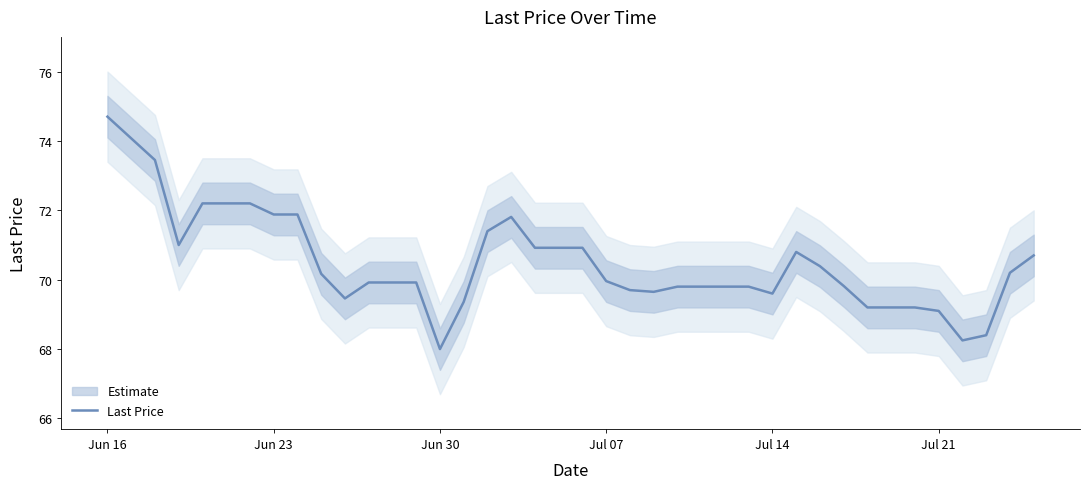

The value of Last Price at Jun 23 is 71.9. True or false?

True